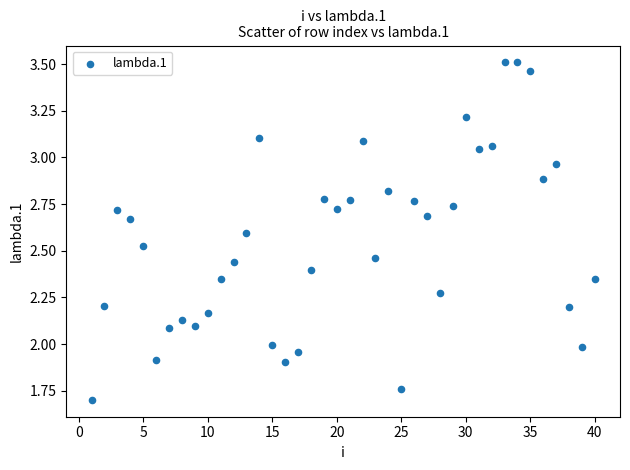

What is the range of X values (max minus min)?

39.0